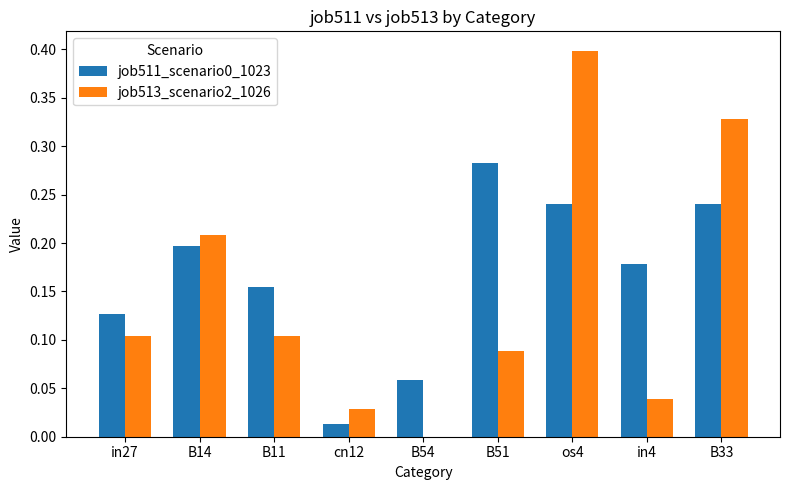

How many distinct data groups are displayed?

2